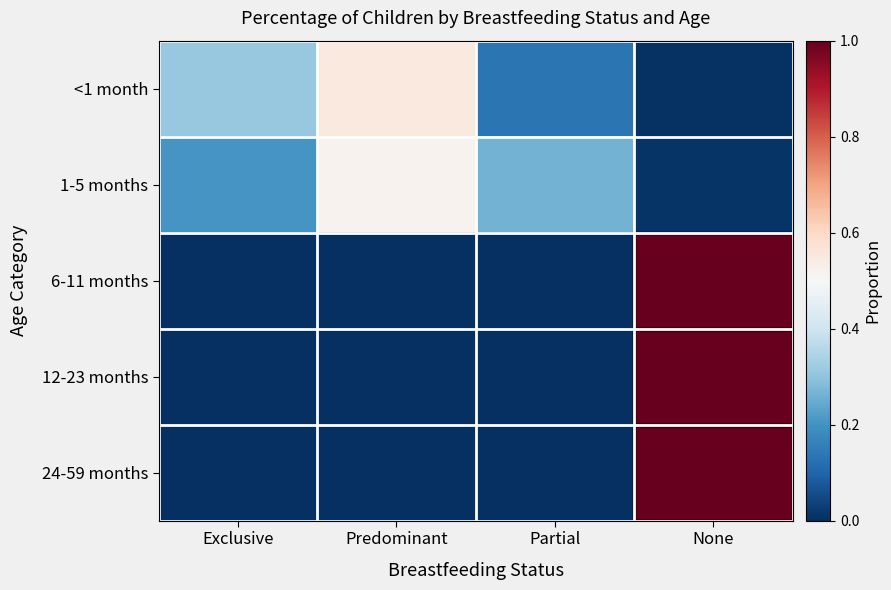

What is the difference between the highest and lowest values at Predominant?

0.5